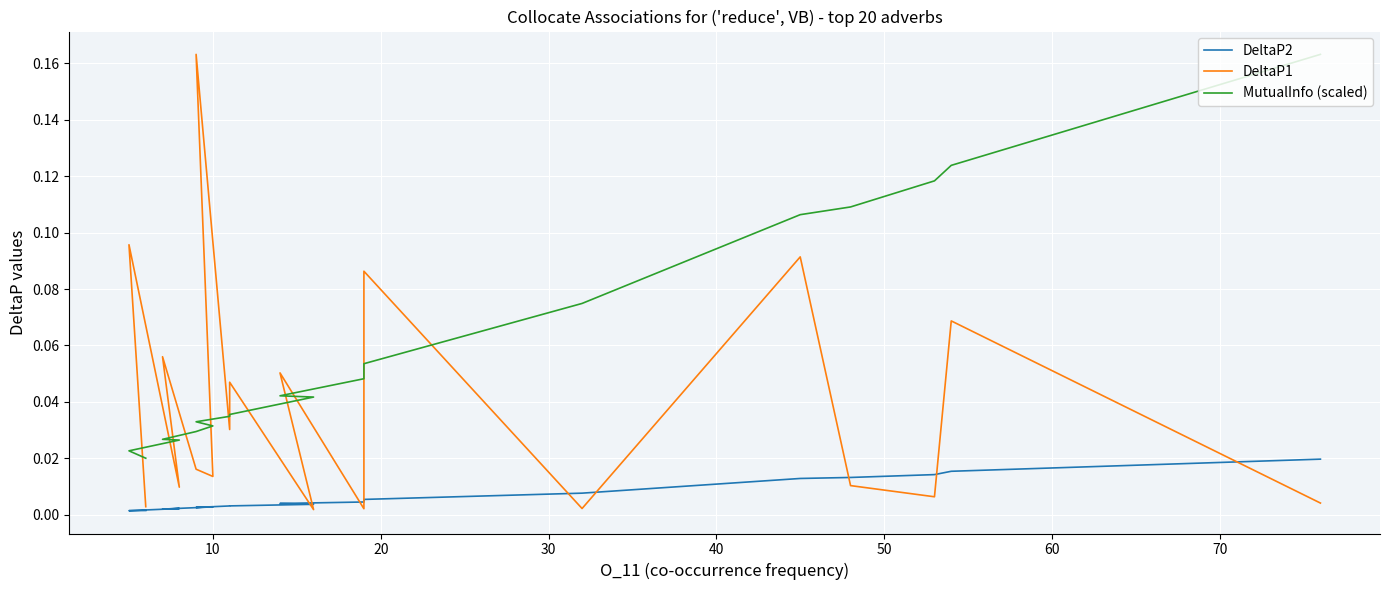

In DeltaP1, how many points are lower than both neighbors (excluding endpoints)?

7